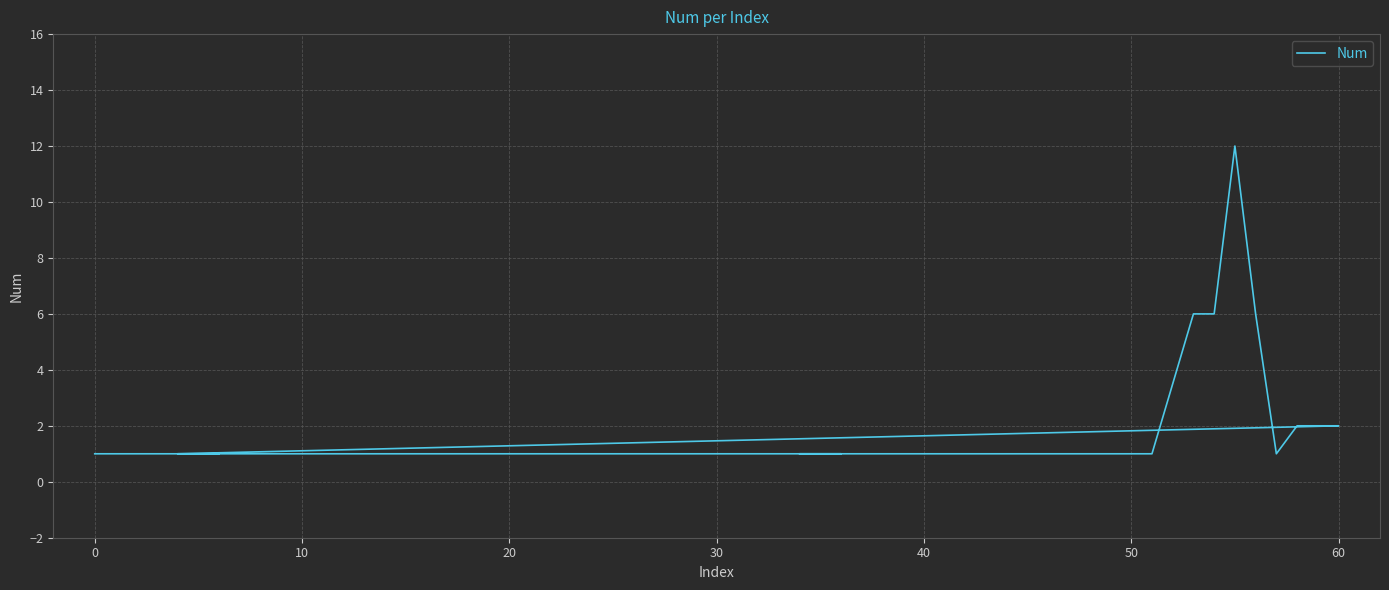

How many lines are shown in the chart?

1